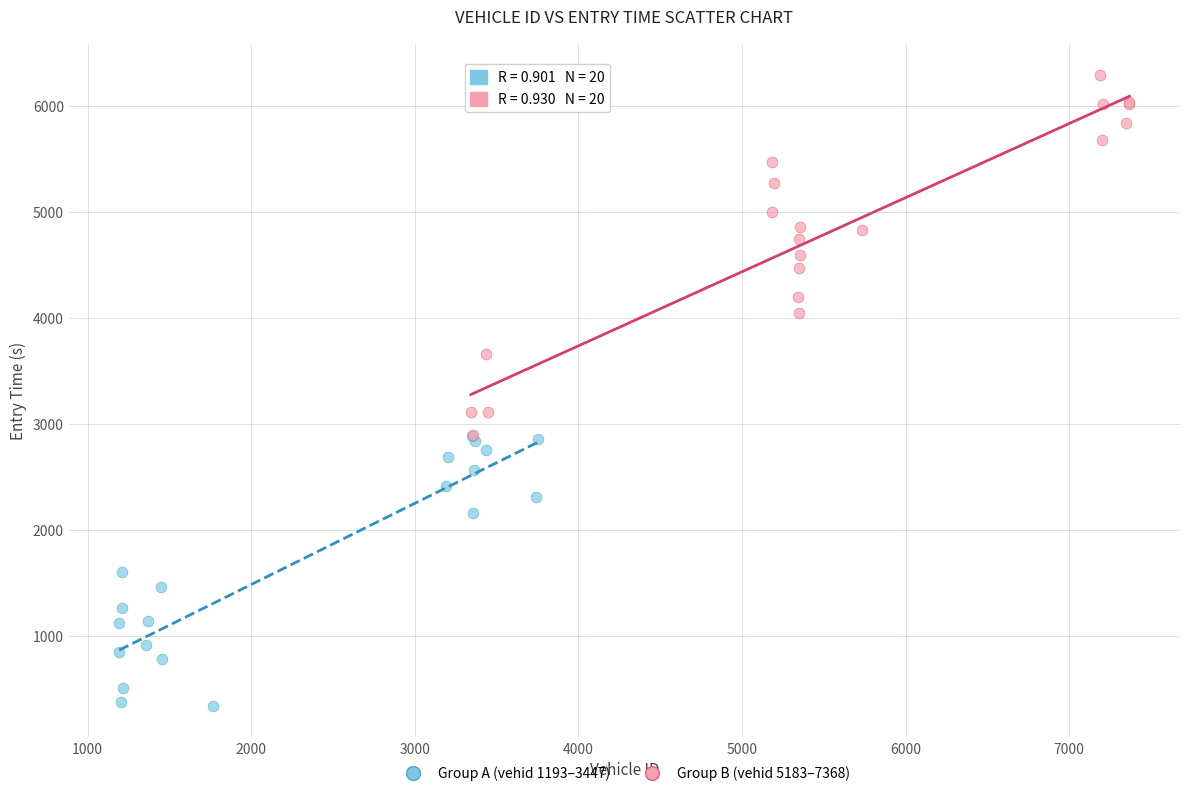

Which series reaches the minimum Y coordinate?

Group A (vehid 1193–3447)